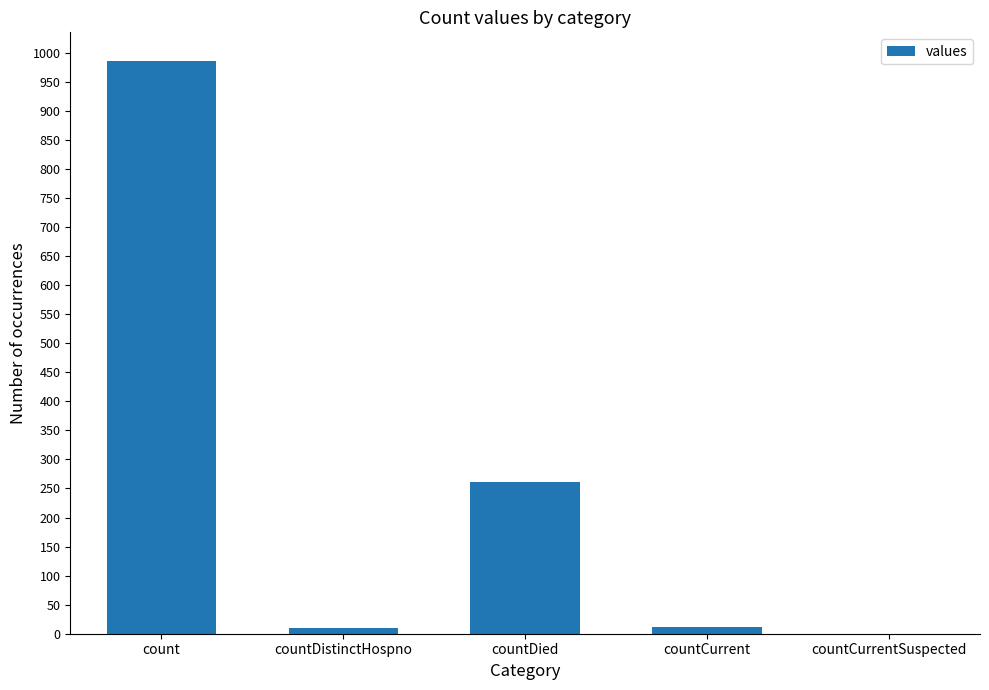

At which label is the value closest to 492?

countDied